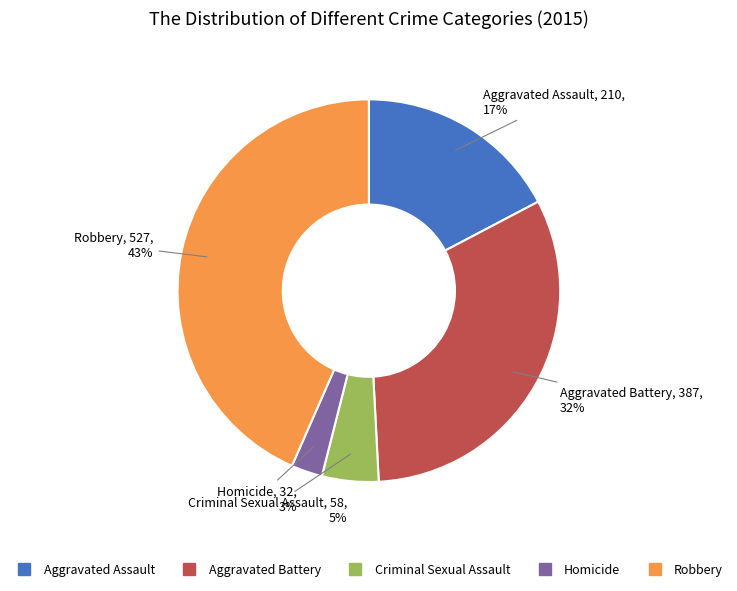

Do Aggravated Battery and Criminal Sexual Assault together represent more than half of the pie?

No